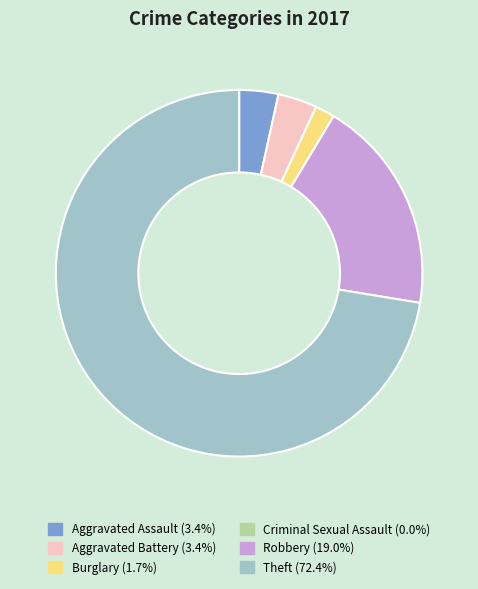

True or false: Theft accounts for 78% of the total.

False